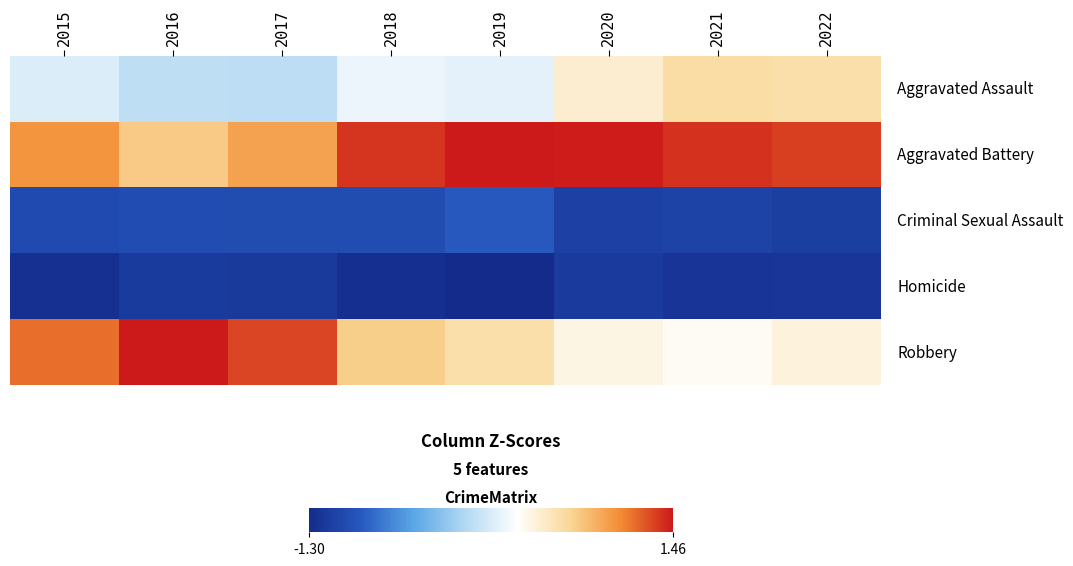

Between 2015 and 2022, which is larger?

2022